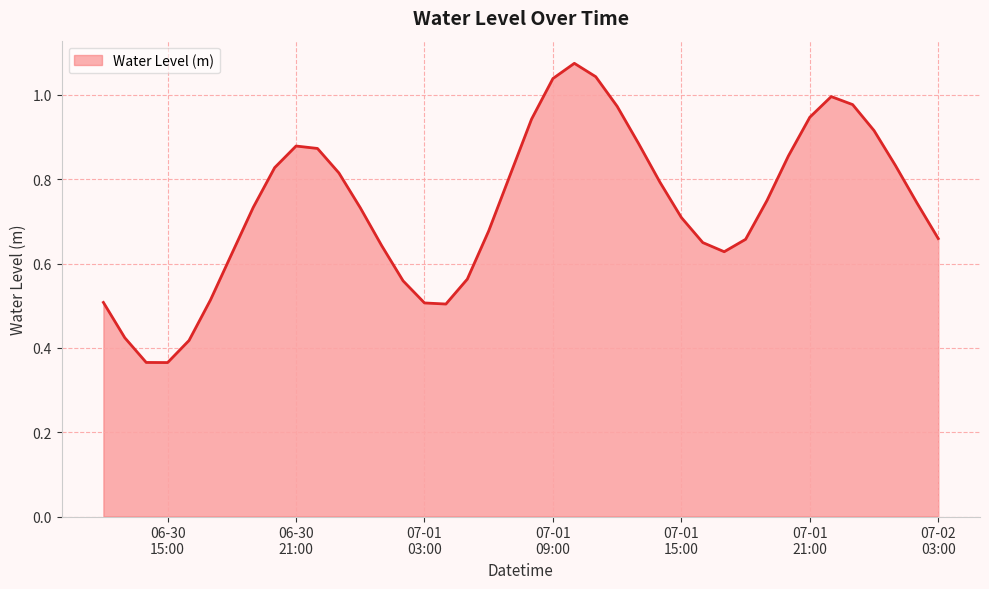

Reading left to right, list all the values displayed in this chart.

0.5	0.4	0.4	0.4	0.4	0.5	0.6	0.7	0.8	0.9	0.9	0.8	0.7	0.6	0.6	0.5	0.5	0.6	0.7	0.8	0.9	1.0	1.1	1.0	1.0	0.9	0.8	0.7	0.6	0.6	0.7	0.7	0.9	0.9	1.0	1.0	0.9	0.8	0.7	0.7